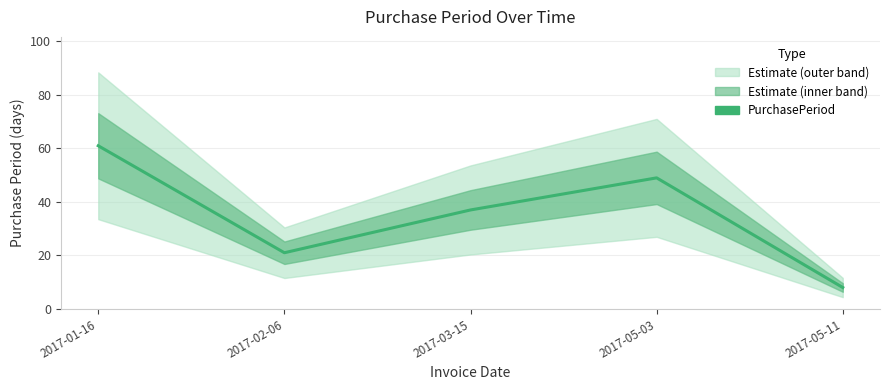

How many data points are above 37?

2